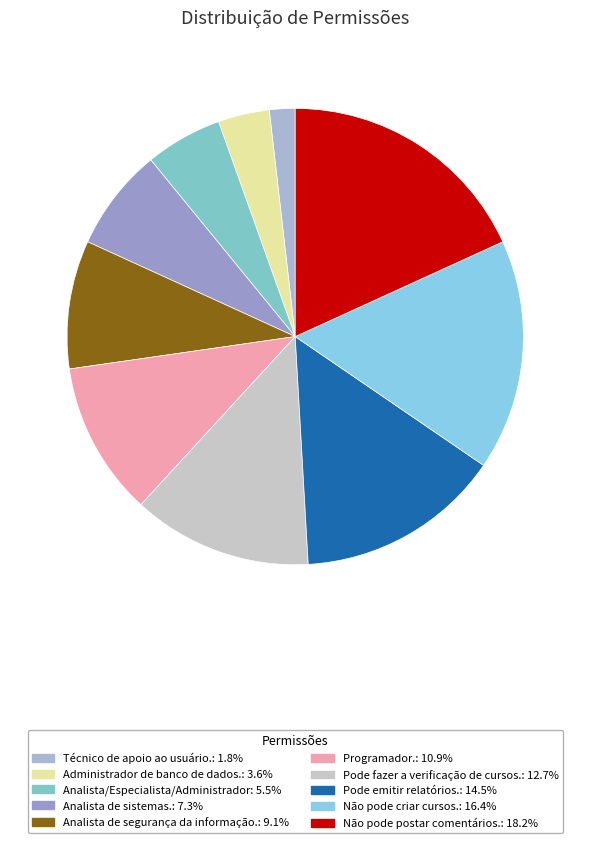

Is there a majority slice in this chart?

No